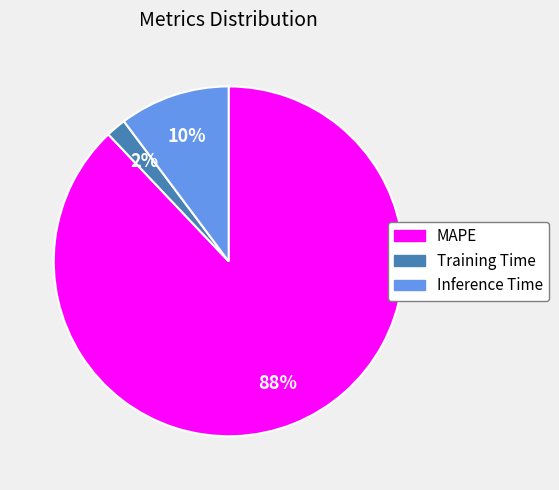

Is it true that Inference Time is 10% of the pie?

True